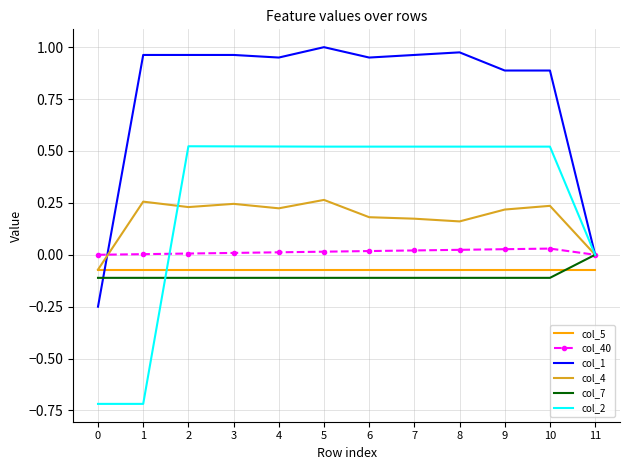

What is the spread (max minus min) of values at 7?

1.1